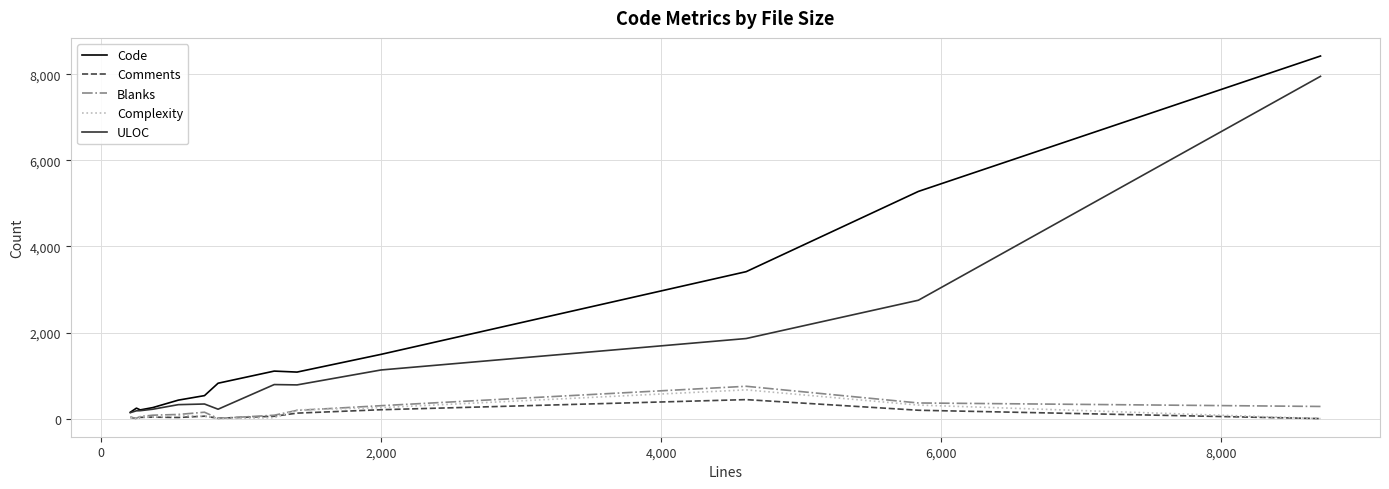

Which series has the largest total across all categories?

Code